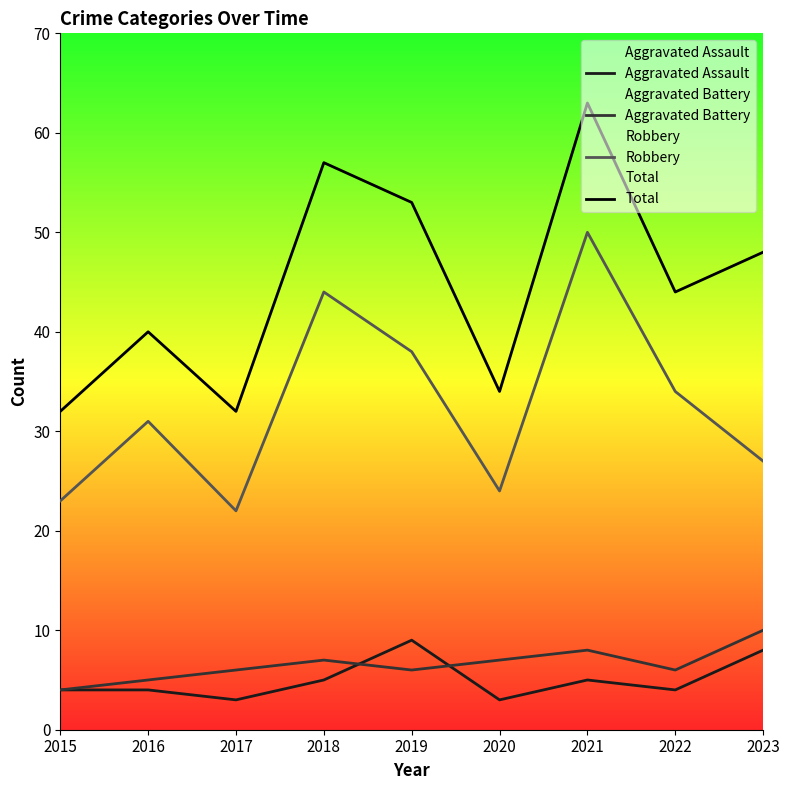

How many interior local valleys does the Robbery series have?

2